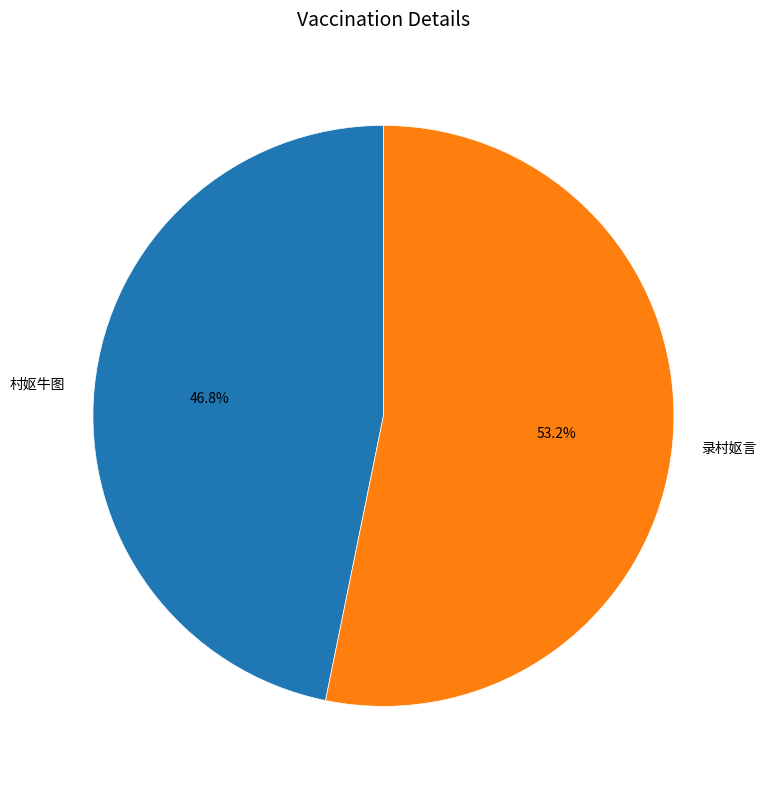

Is it true that 录村妪言 is 48% of the pie?

False